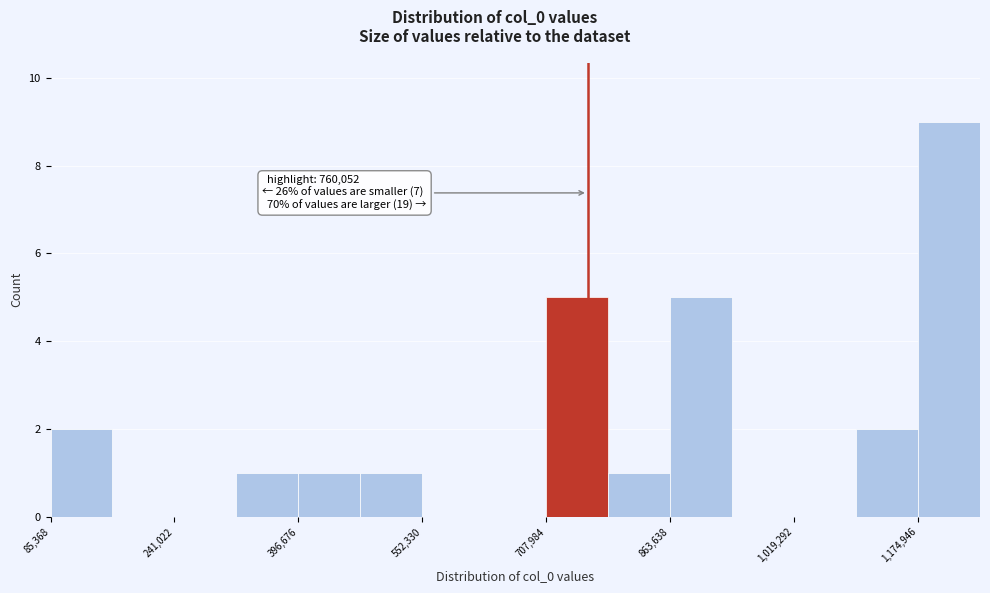

Read against the x-axis, roughly where is the centre of the tallest bar?

1220000